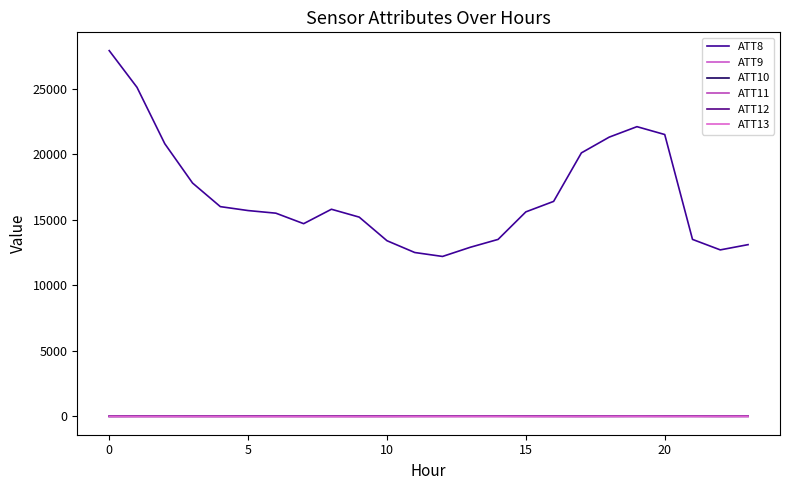

How many values in the ATT10 series are below 9?

10